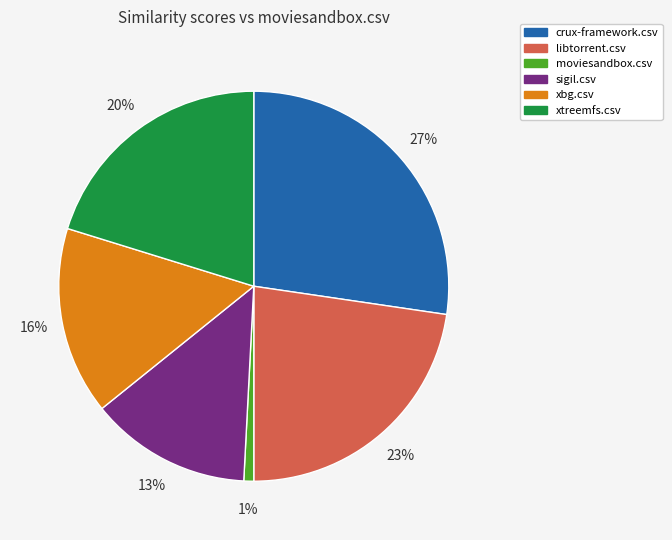

Is the sum of sigil.csv and xbg.csv greater than half?

No